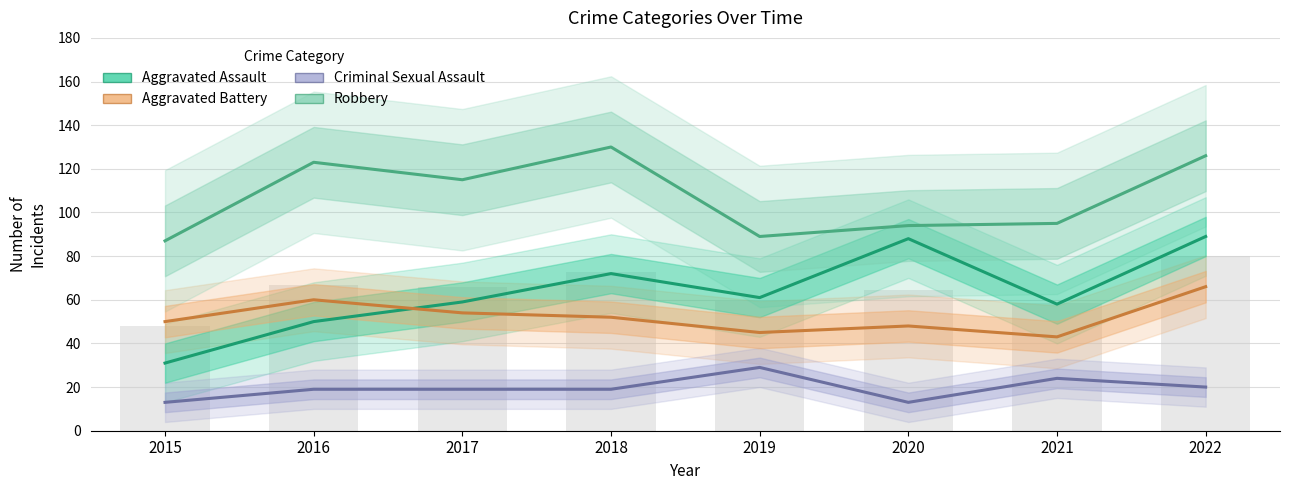

At which category is the sum across all series the highest?

2022